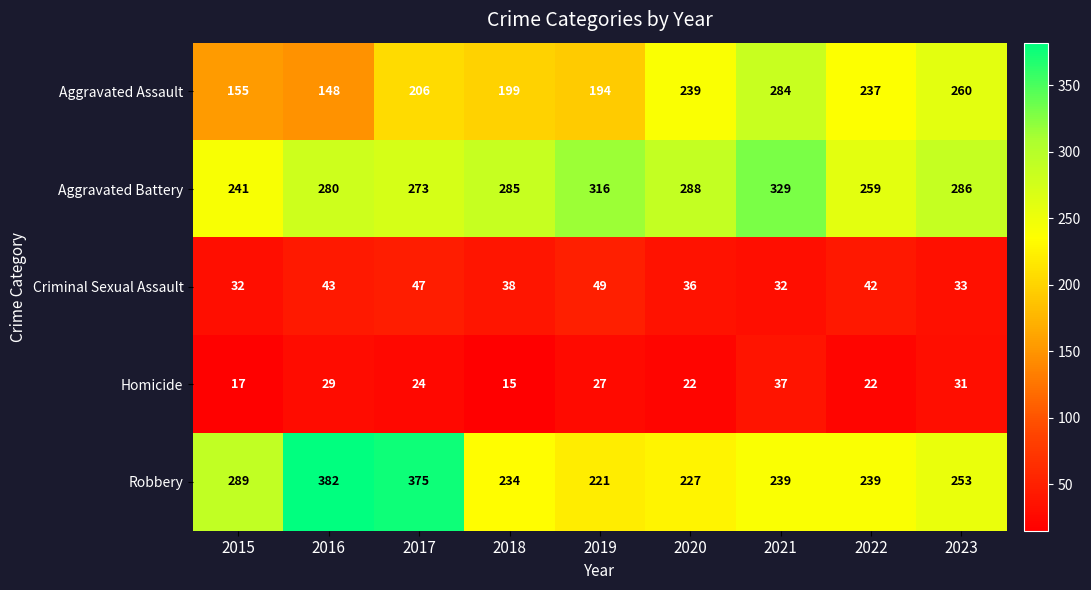

Count the number of categories in the chart.

9